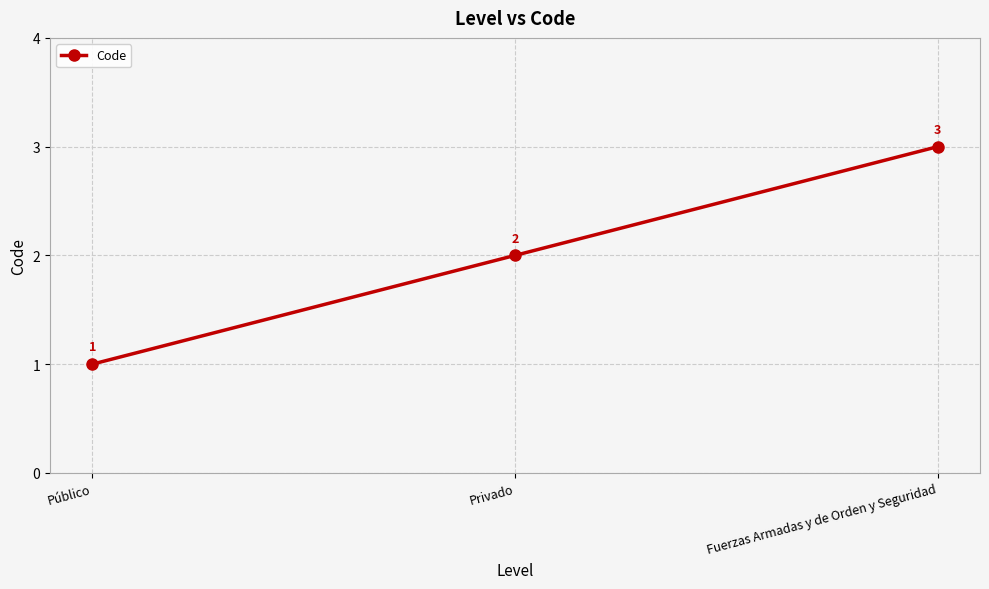

Count the values in the range 1 to 3.

3